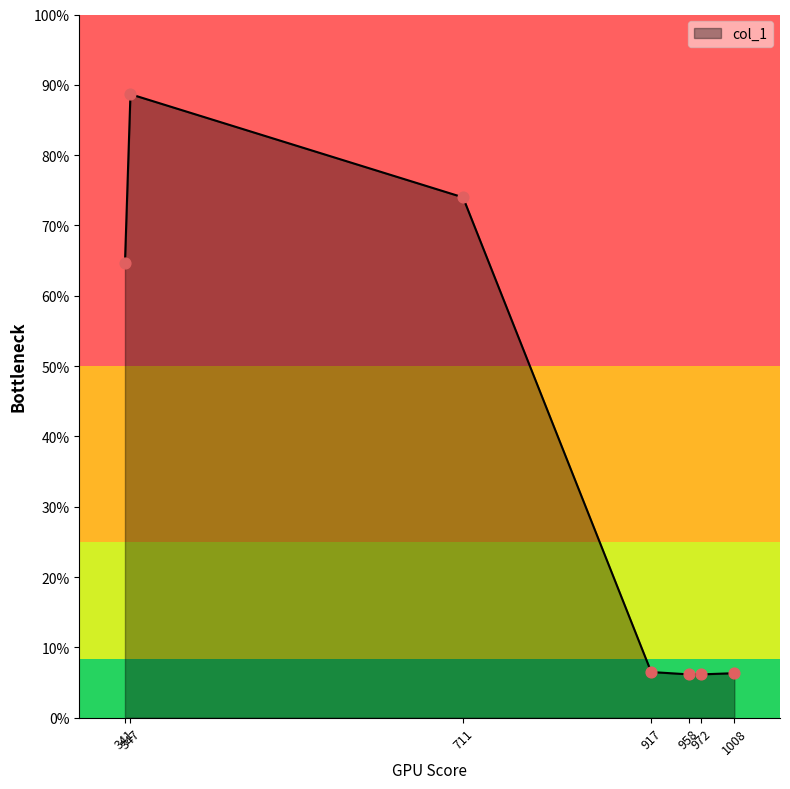

Between 917 and 972, which is larger?

917